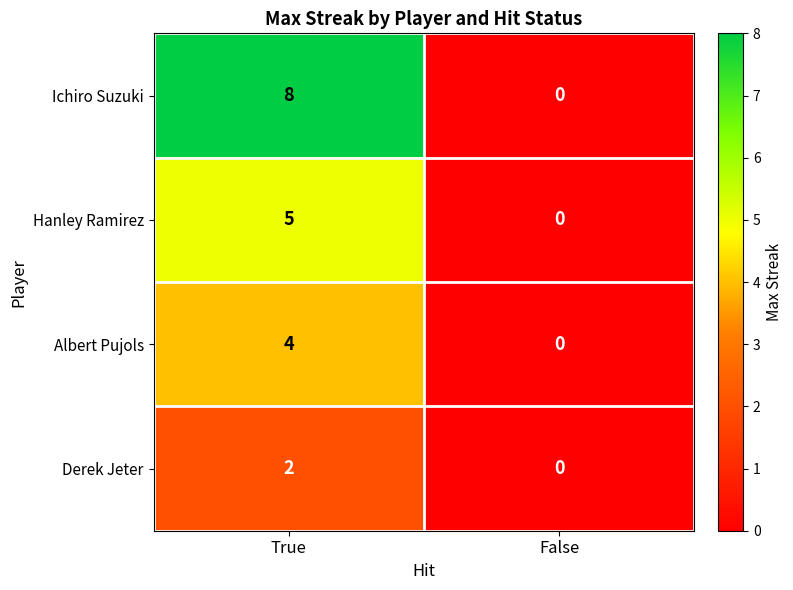

How many data points does each series have?

2